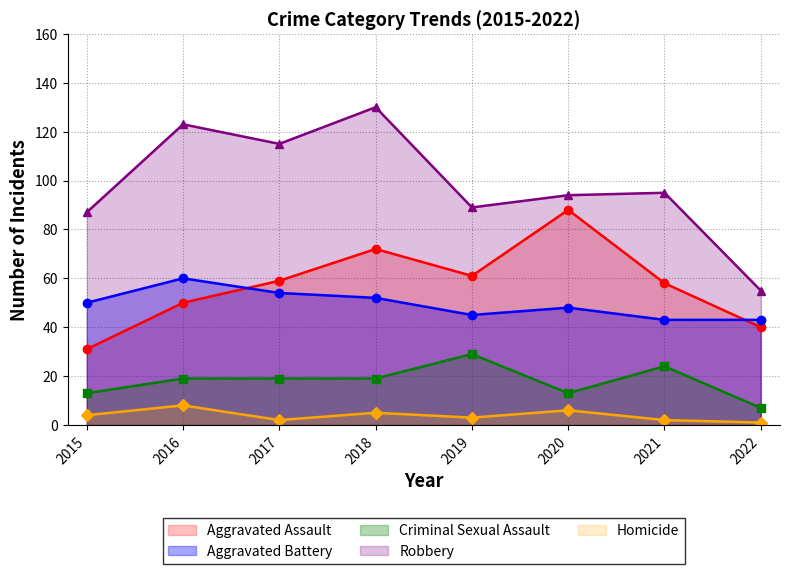

What are all the series names shown in the legend?

Aggravated Assault, Aggravated Battery, Criminal Sexual Assault, Robbery, Homicide